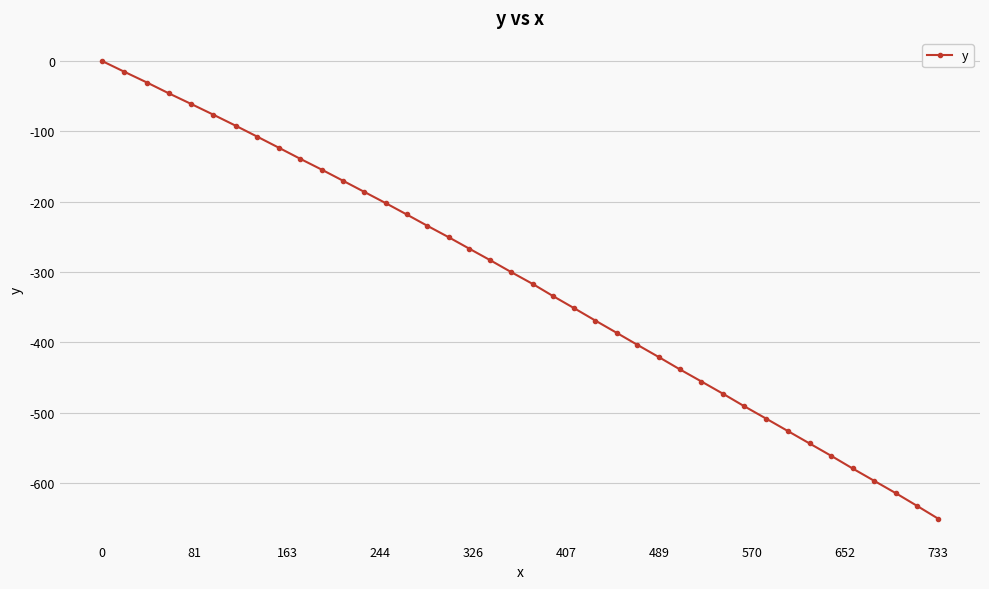

What is the smallest value displayed?

-650.3